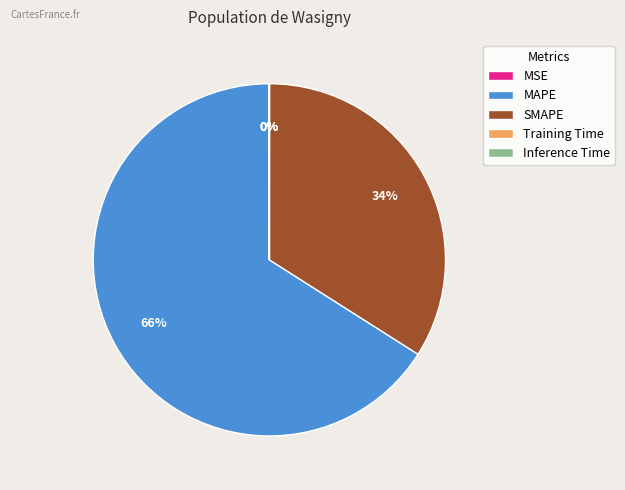

Is there a majority slice in this chart?

Yes